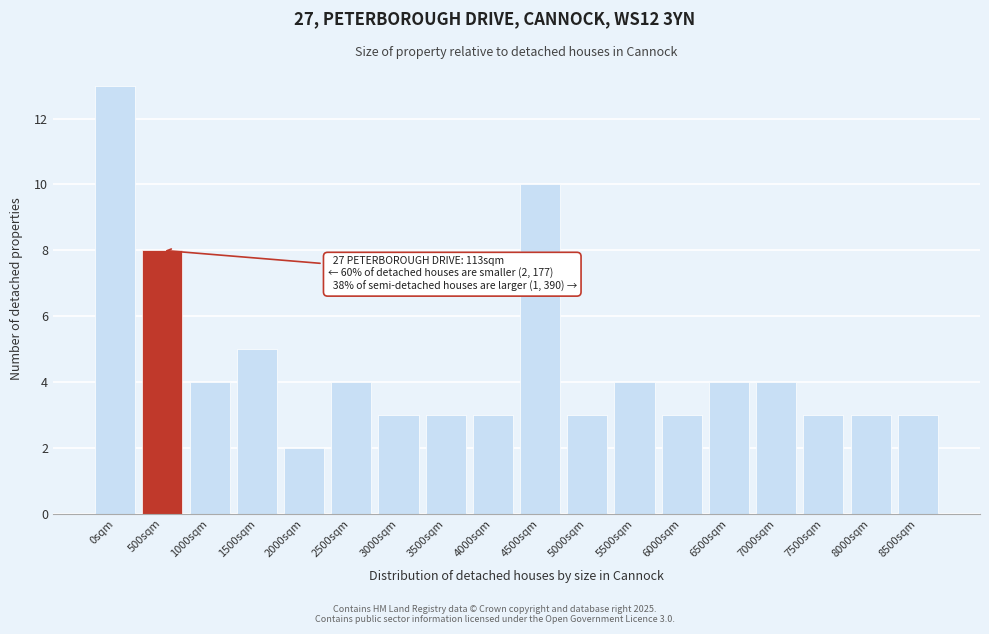

Reading left to right, what are all the values shown in this chart?

0sqm=13	500sqm=8	1000sqm=4	1500sqm=5	2000sqm=2	2500sqm=4	3000sqm=3	3500sqm=3	4000sqm=3	4500sqm=10	5000sqm=3	5500sqm=4	6000sqm=3	6500sqm=4	7000sqm=4	7500sqm=3	8000sqm=3	8500sqm=3